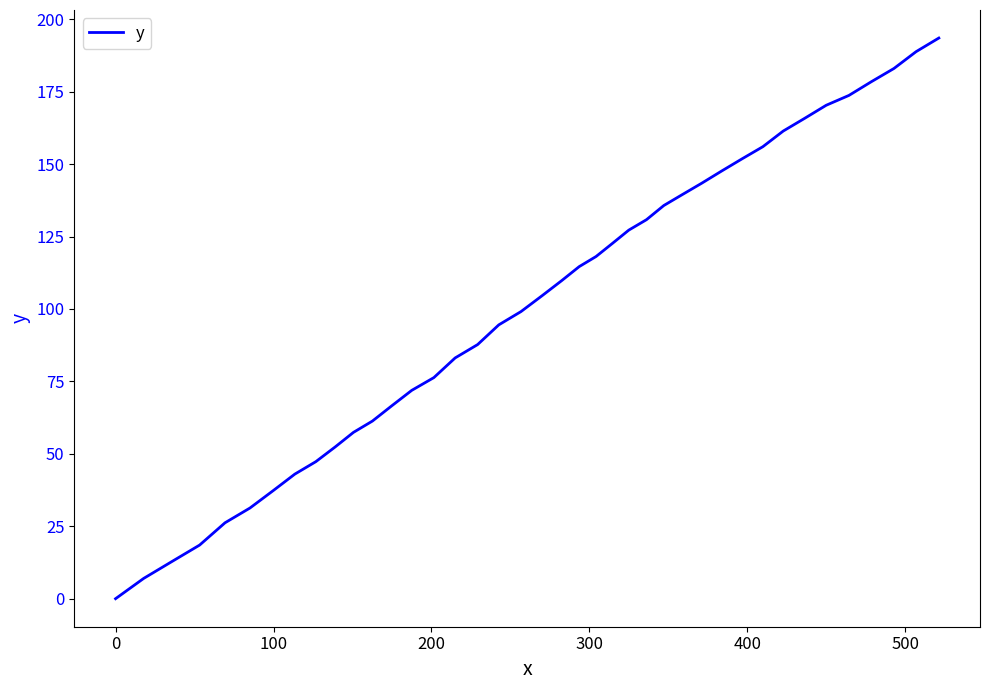

What is the maximum value shown in the chart?

193.5